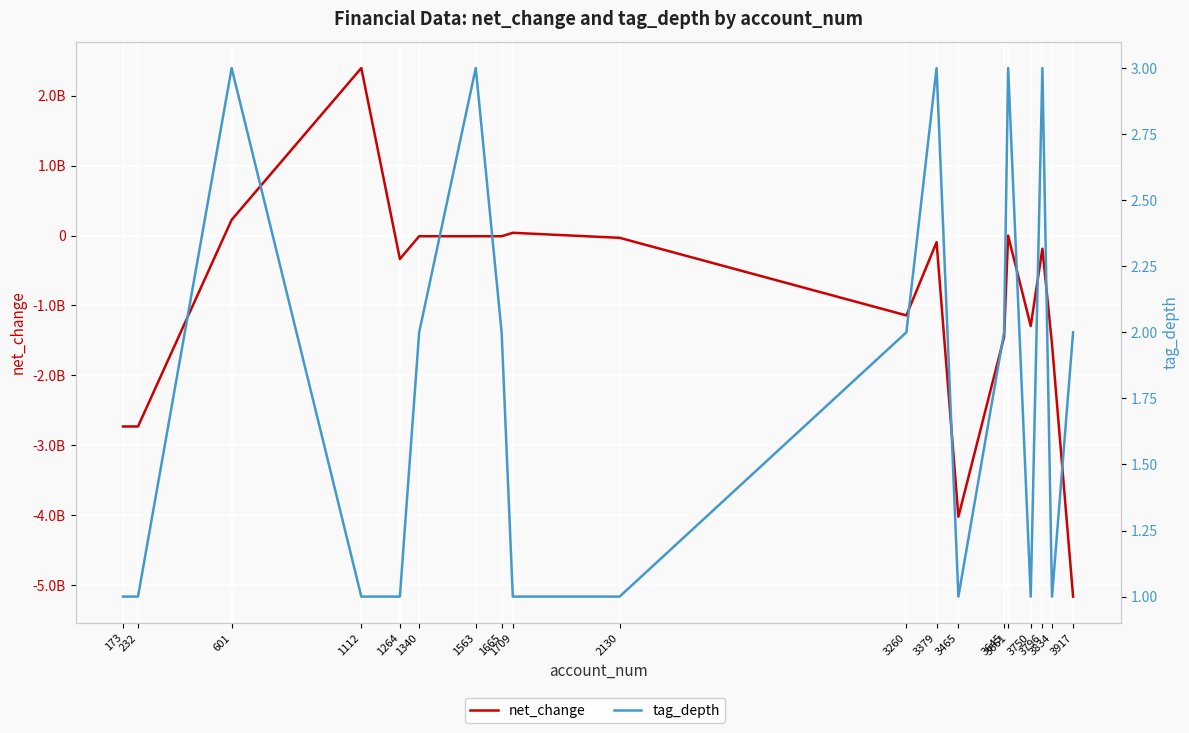

Reading right to left, extract all data points from this chart.

net_change: 3917=-5162900000	3834=-1558700000	3796=-188900000	3750=-1293600000	3661=-1300000	3645=-1451900000	3465=-4020700000	3379=-95100000	3260=-1142200000	2130=-32700000	1709=39100000	1665=-10100000	1563=-10100000	1340=-10100000	1264=-335200000	1112=2395100000	601=224400000	232=-2730300000	173=-2730300000
tag_depth: 3917=2	3834=1	3796=3	3750=1	3661=3	3645=2	3465=1	3379=3	3260=2	2130=1	1709=1	1665=2	1563=3	1340=2	1264=1	1112=1	601=3	232=1	173=1